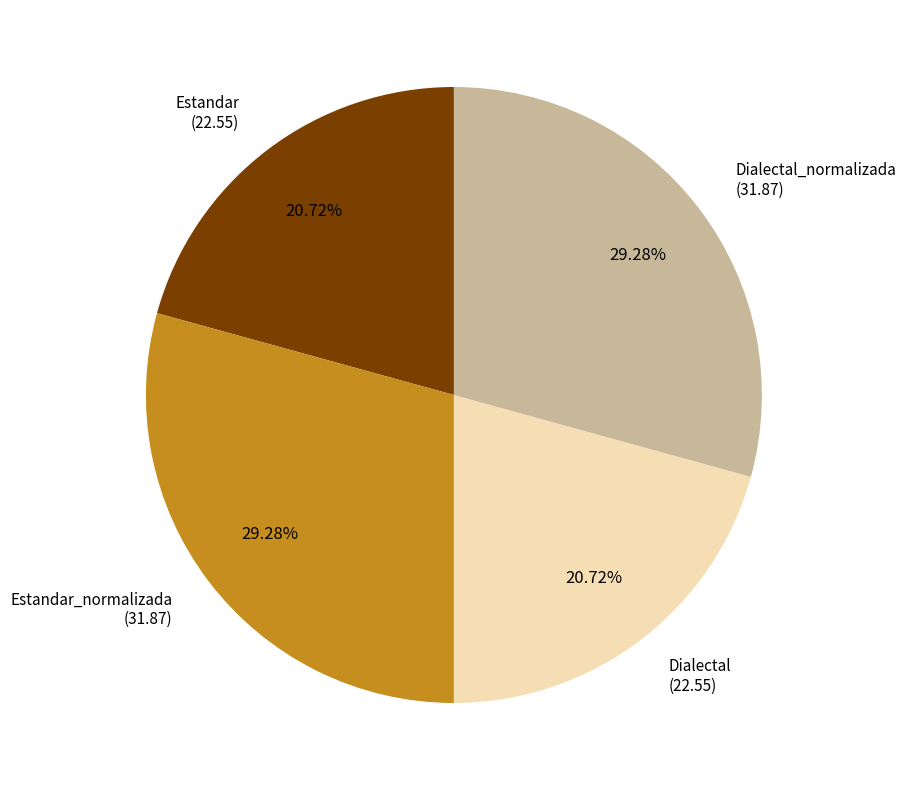

What percentage do Estandar_normalizada and Dialectal together represent?

50.0%